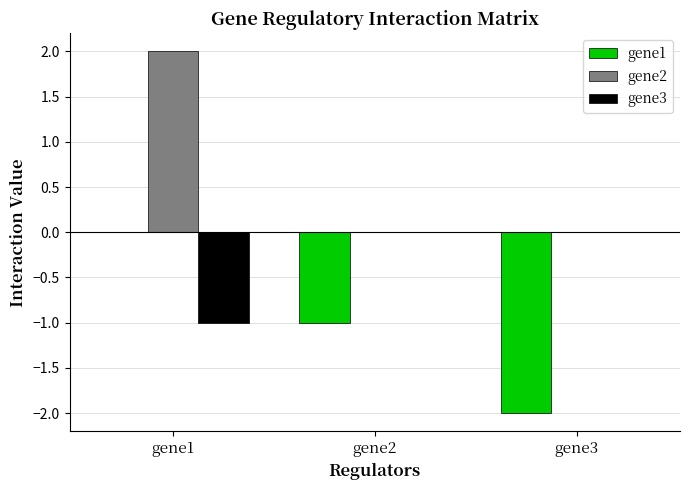

Which category has the highest value in the gene1 series?

gene1